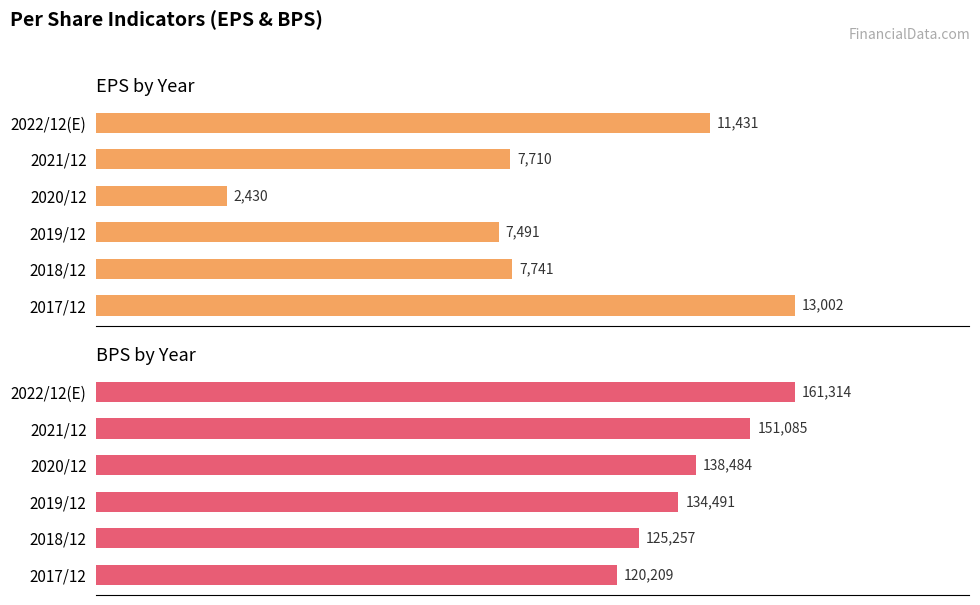

Which series has the widest spread of values?

BPS